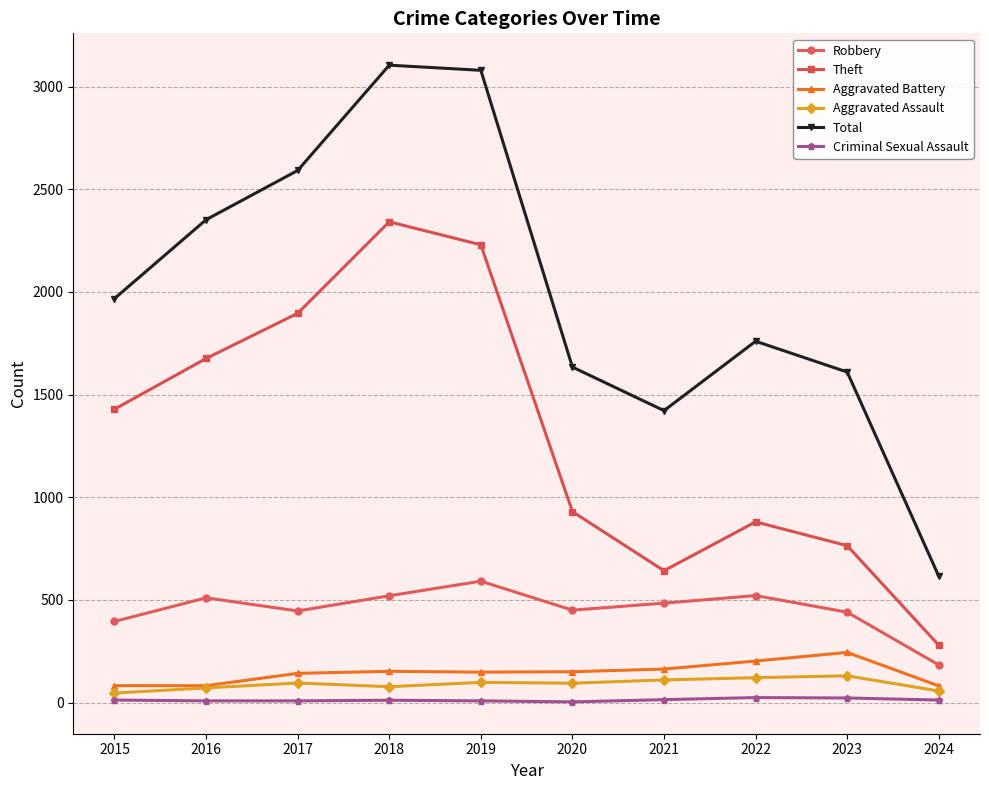

How many lines are shown in the chart?

6